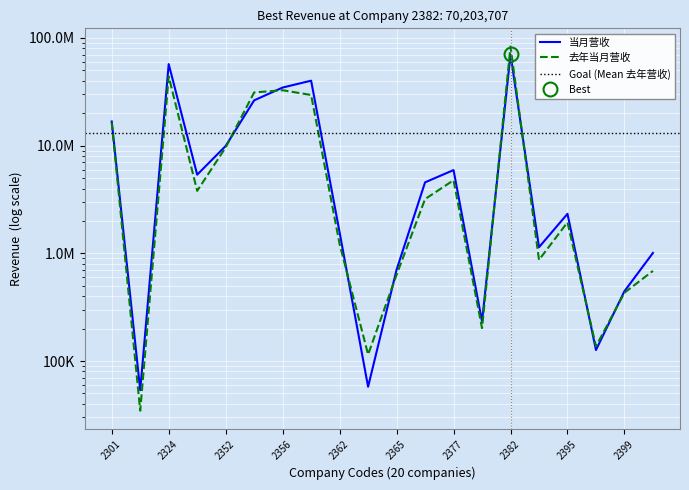

How many interior local peaks does the 当月营收 series have?

5